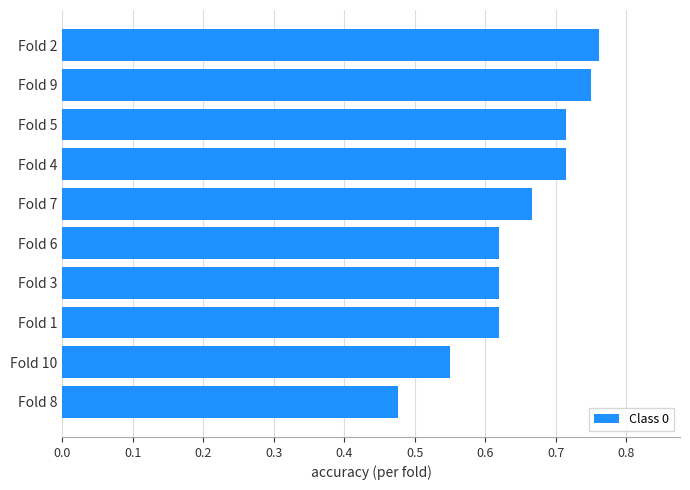

Which label corresponds to the smallest value in the chart?

Fold 8